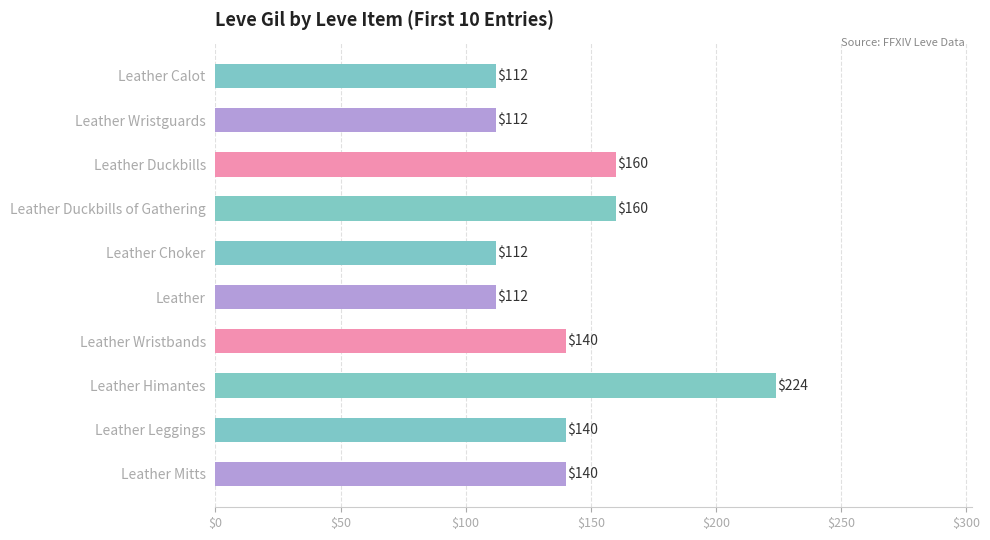

What is the minimum value shown in the chart?

112